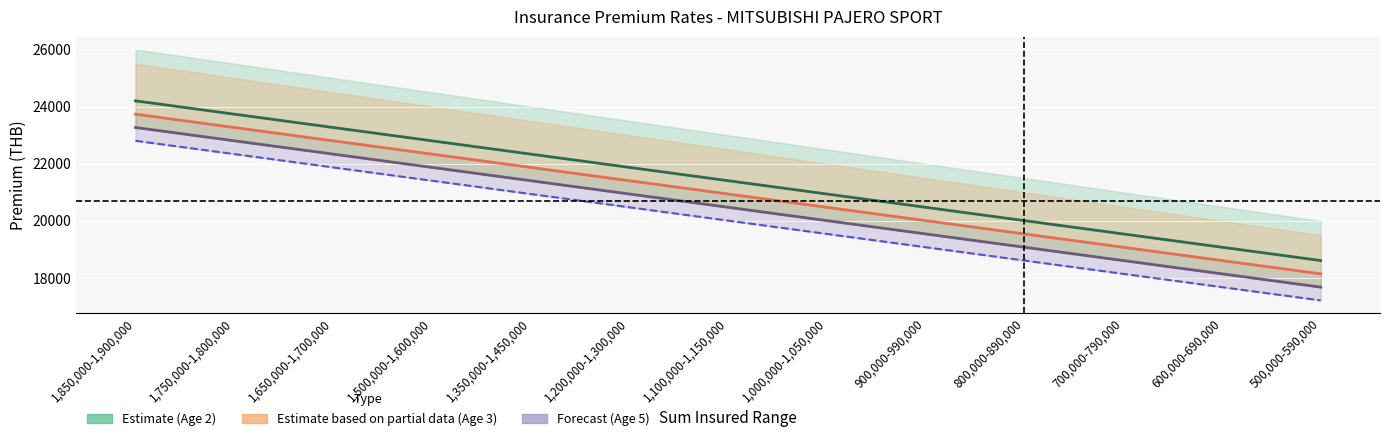

What is the difference between the highest and lowest values at 700,000-790,000?

1395.9